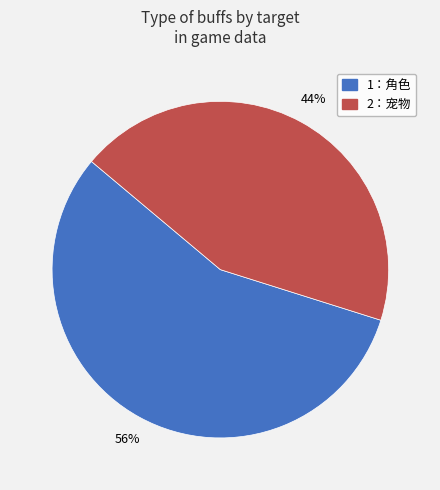

Is it true that 1：角色 is 47% of the pie?

False